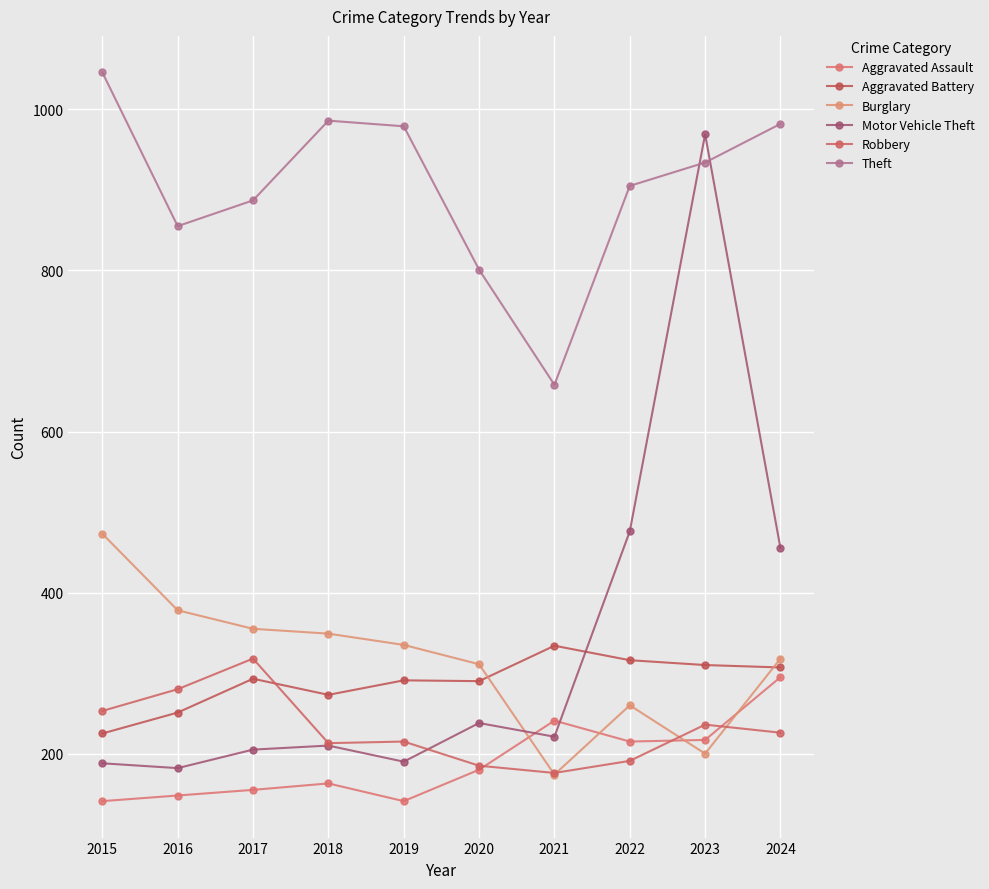

How many interior local valleys does the Aggravated Assault series have?

2